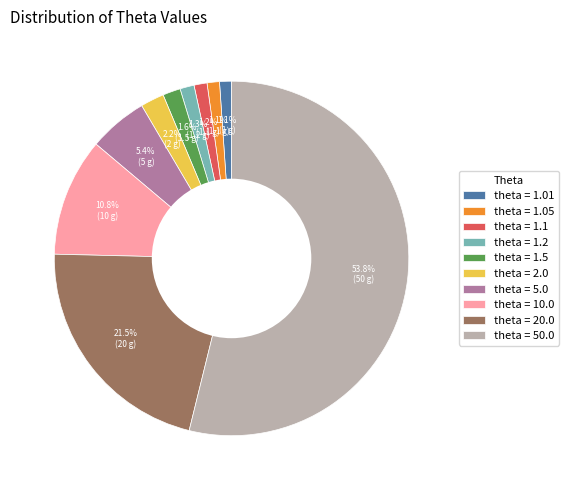

How much of the chart is everything except theta = 1.05?

98.9%